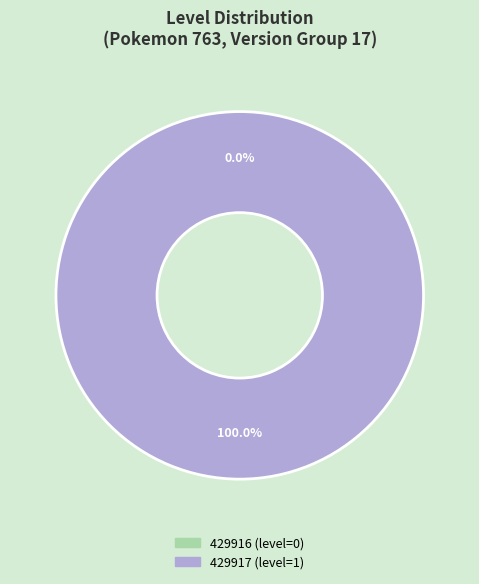

Which category has the biggest portion of the pie?

429917